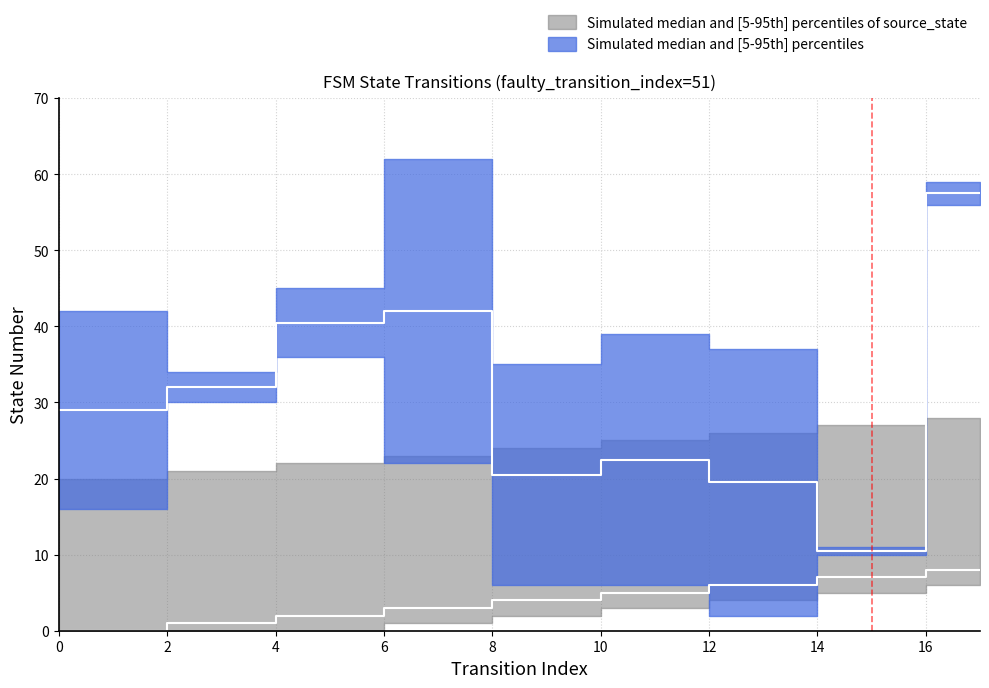

What is the sum of the destination_state_lower values at 13 and 4?

38